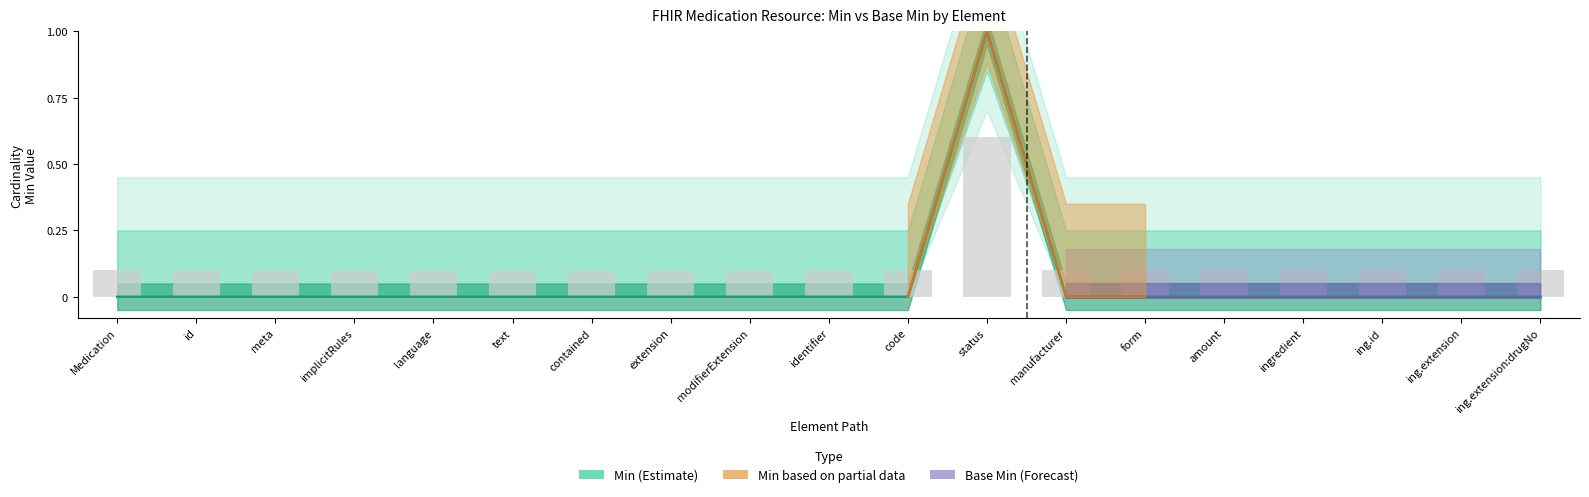

What is the sum of all values?

1